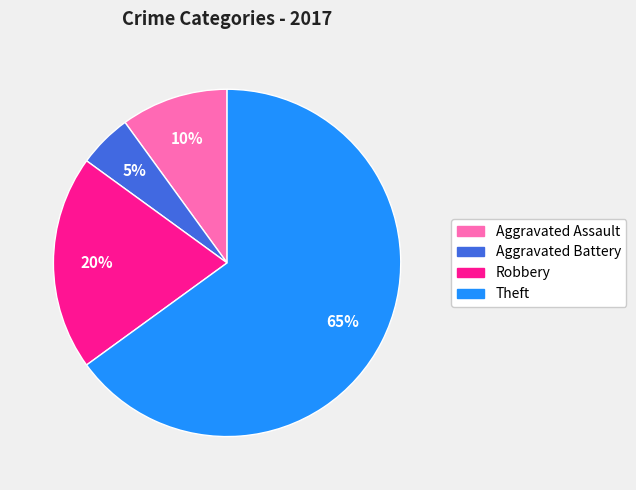

How many segments does this pie chart have?

4